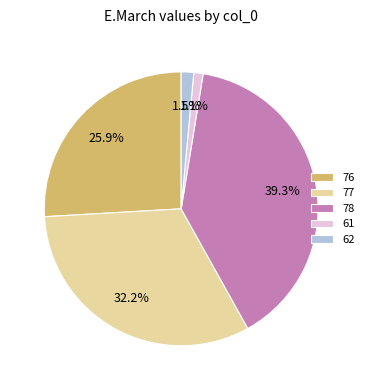

How many segments does this pie chart have?

5